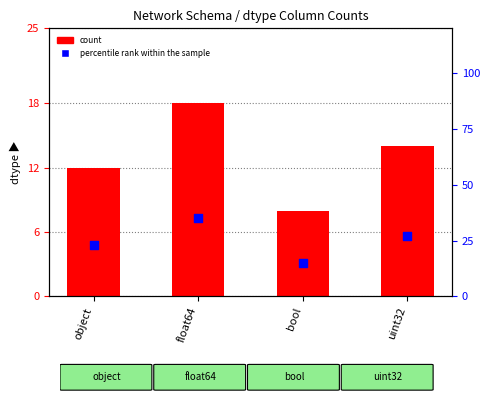

Which series has the largest Y range (max minus min)?

percentile rank within the sample